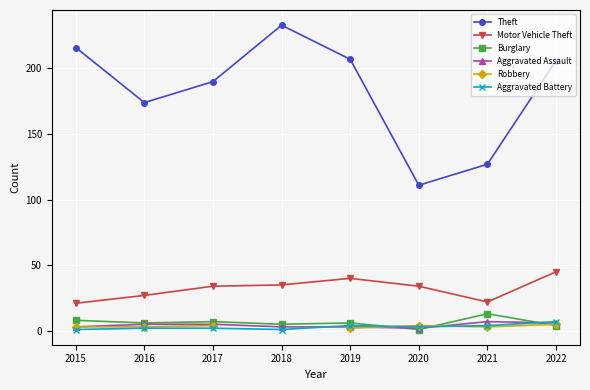

Which series has the largest range (max minus min)?

Theft